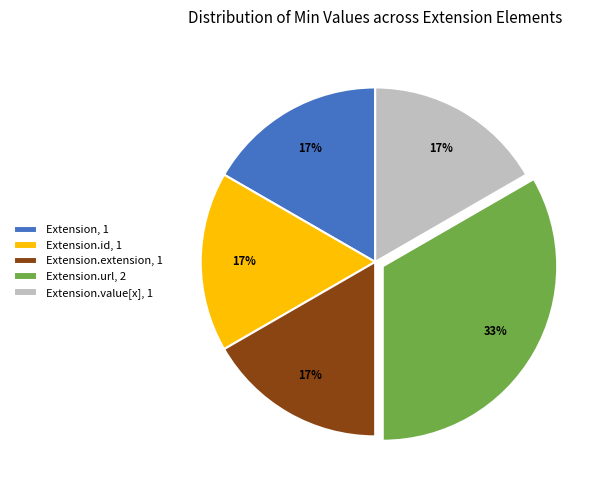

Is it true that Extension.id, 1 is 17% of the pie?

True